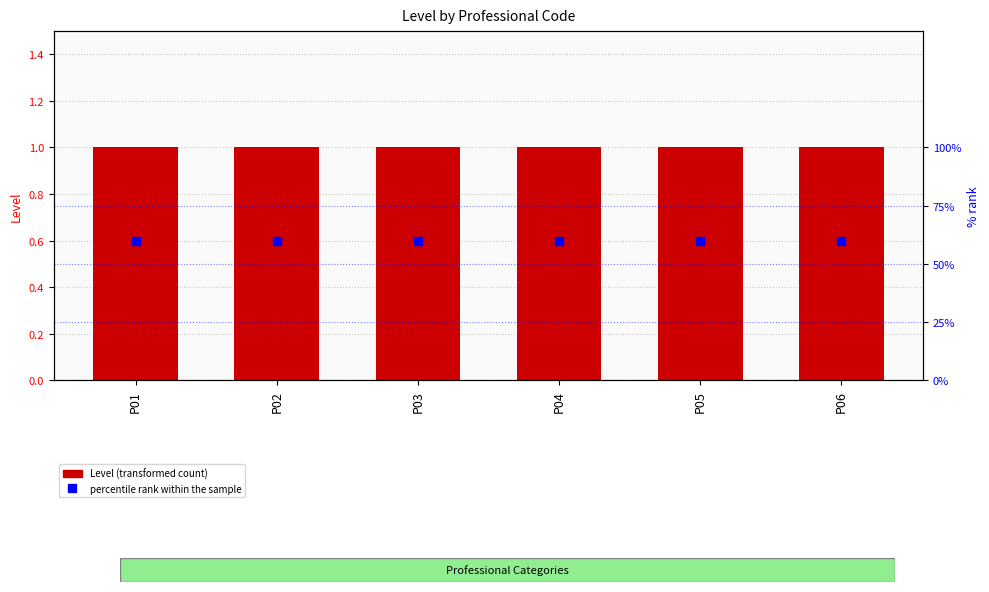

What are all the series names shown in the legend?

Level (transformed count), percentile rank within the sample